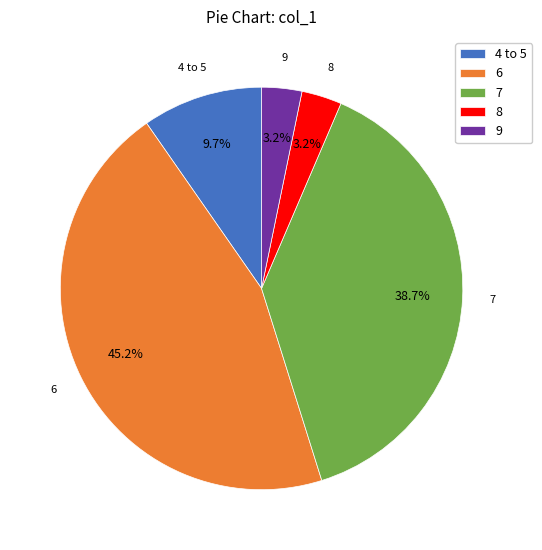

To the nearest percent, what is the difference between the largest and smallest slice percentages?

42%